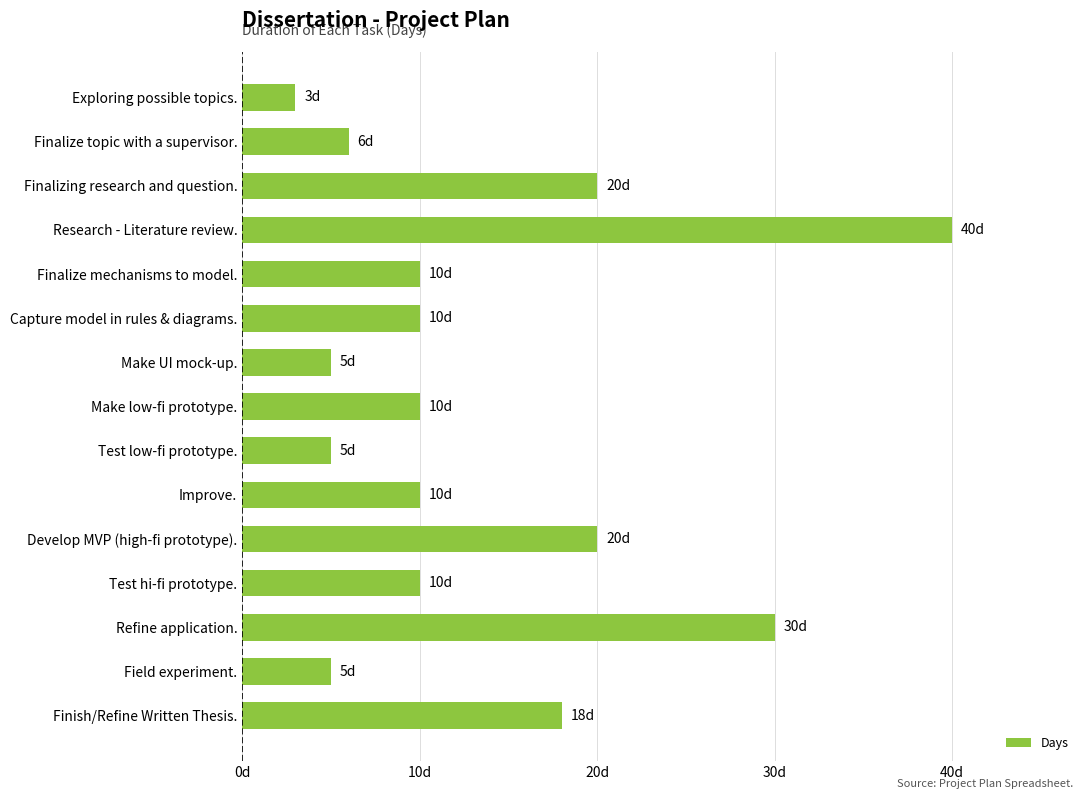

Does the chart contain any negative values?

No